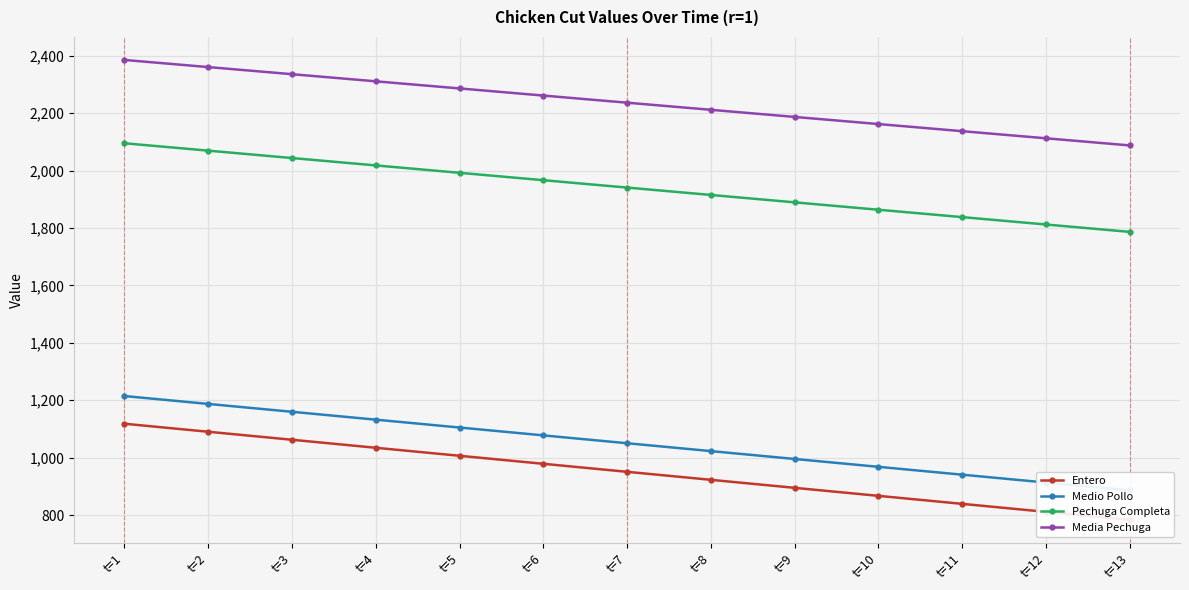

What is the approximate value of Entero at t=7?

950.7